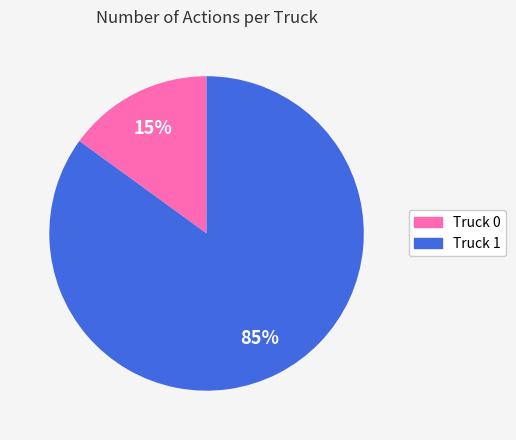

How many segments does this pie chart have?

2